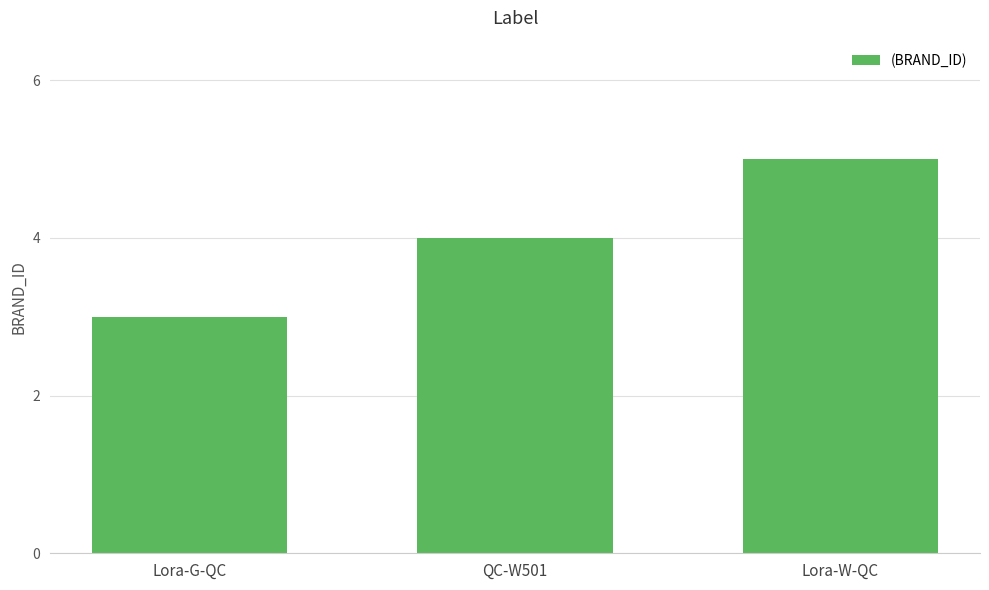

How many bars are there in total?

3